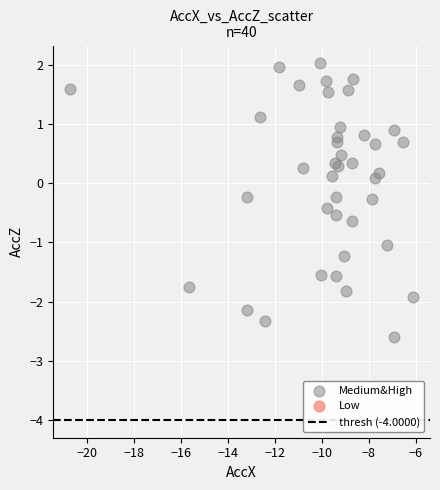

What is the range of Y values (max minus min)?

4.6